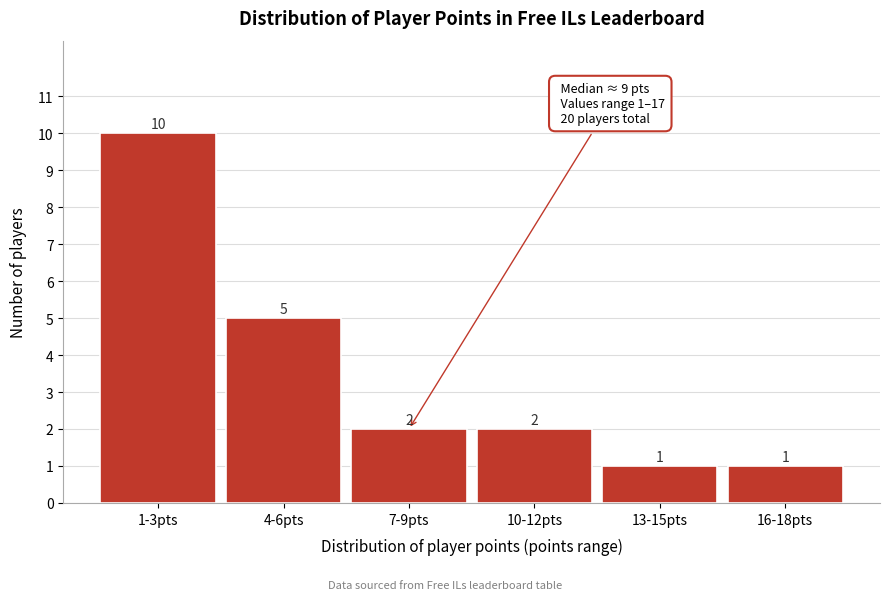

Reading left to right, what are all the values shown in this chart?

1-3pts=10	4-6pts=5	7-9pts=2	10-12pts=2	13-15pts=1	16-18pts=1